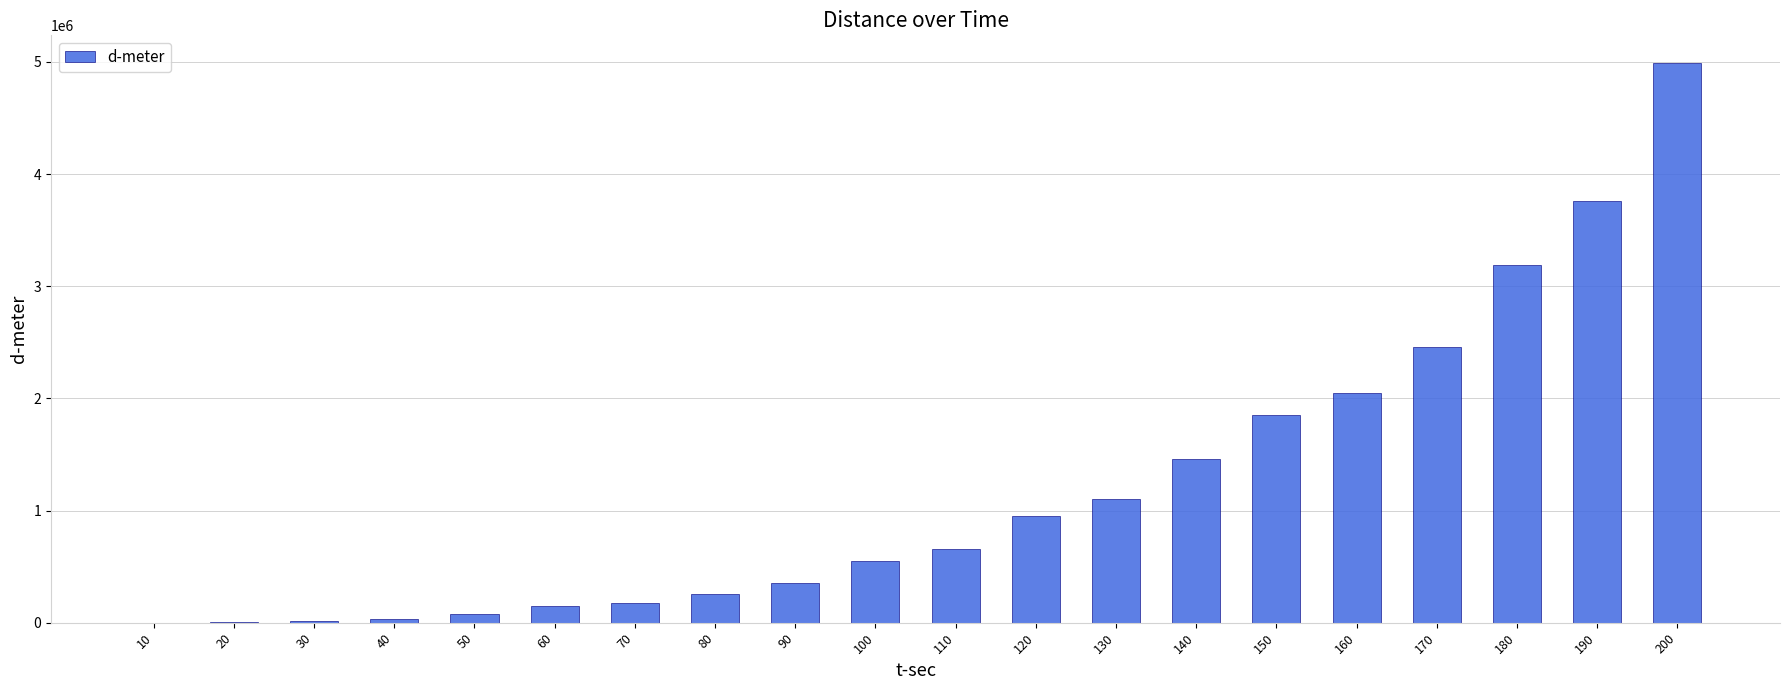

The value at 180 is 4415650. True or false?

False